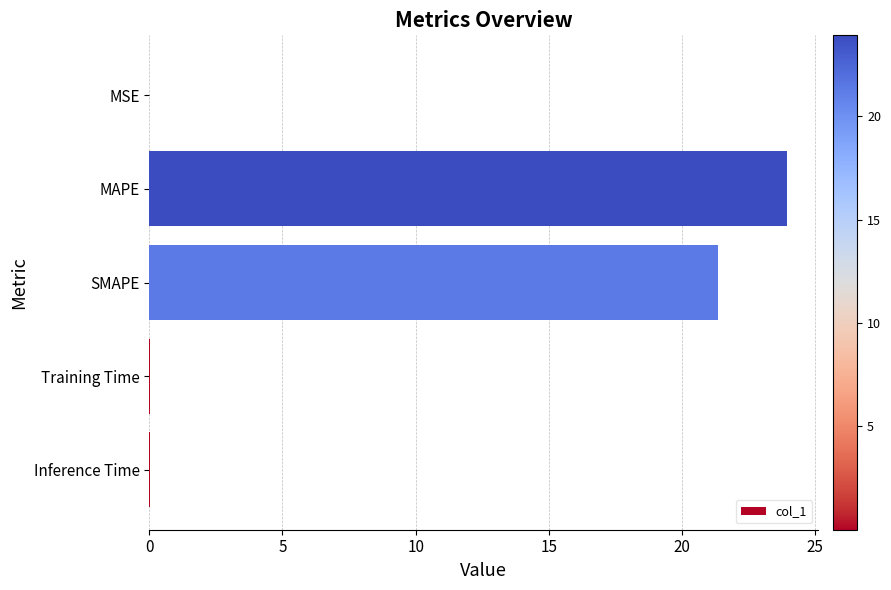

Where is the data nearest to the value 11?

SMAPE